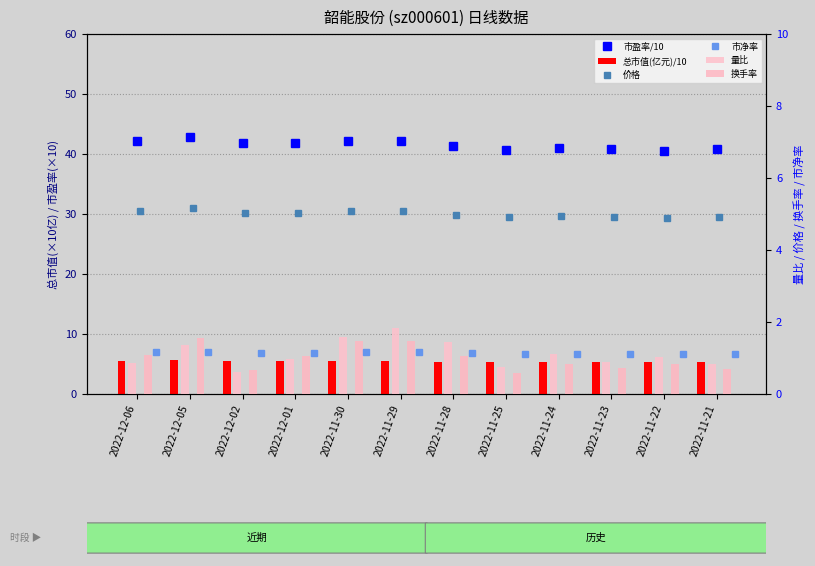

Is the value of 市净率 at 2022-11-25 greater than the value of 换手率 at 2022-11-28?

Yes